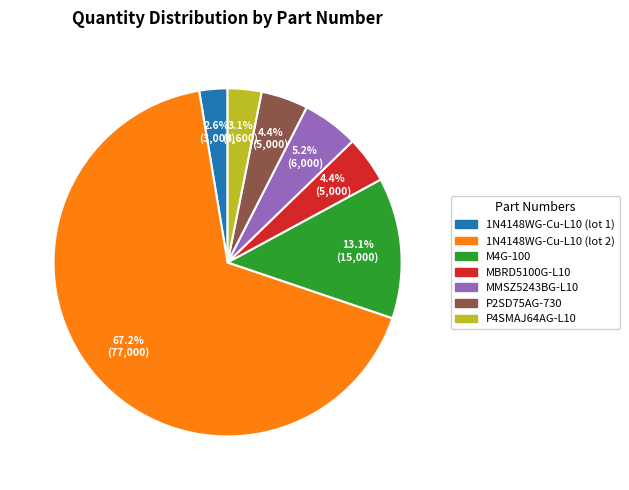

To the nearest percent, what portion does MMSZ5243BG-L10 represent?

5%